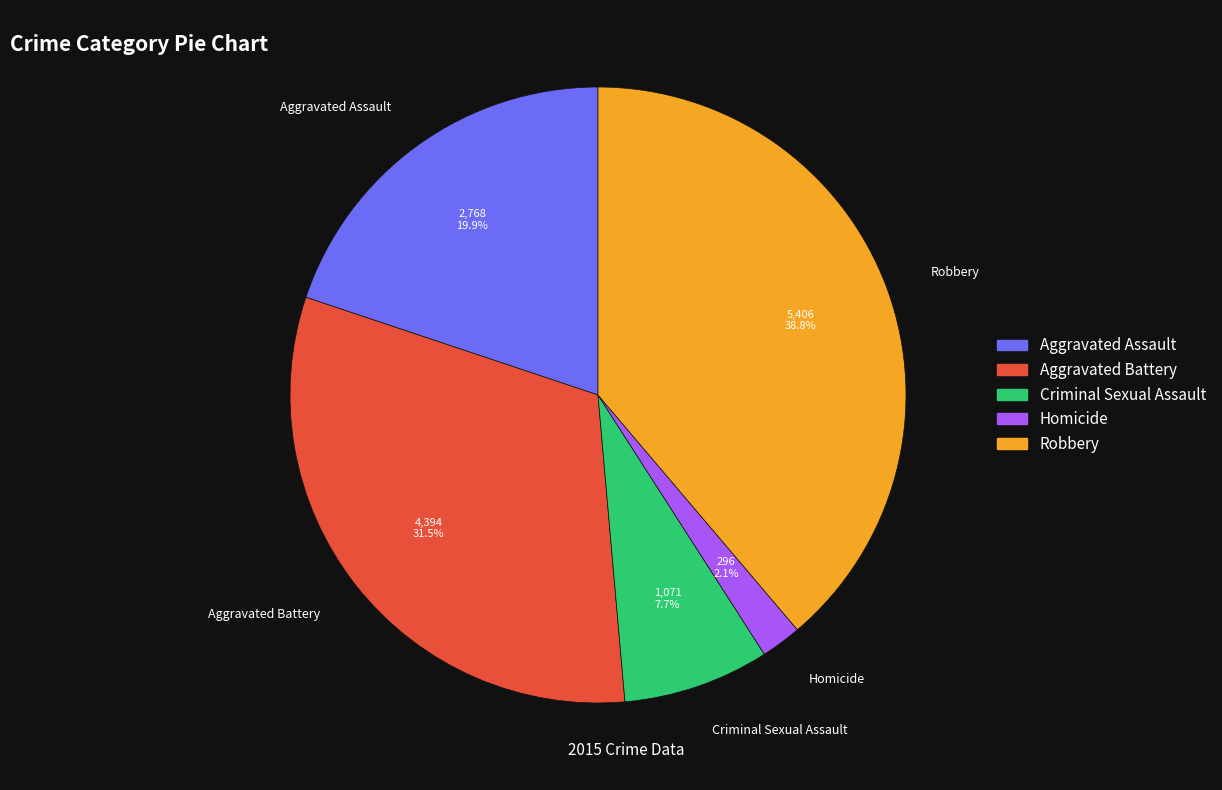

How many segments does this pie chart have?

5